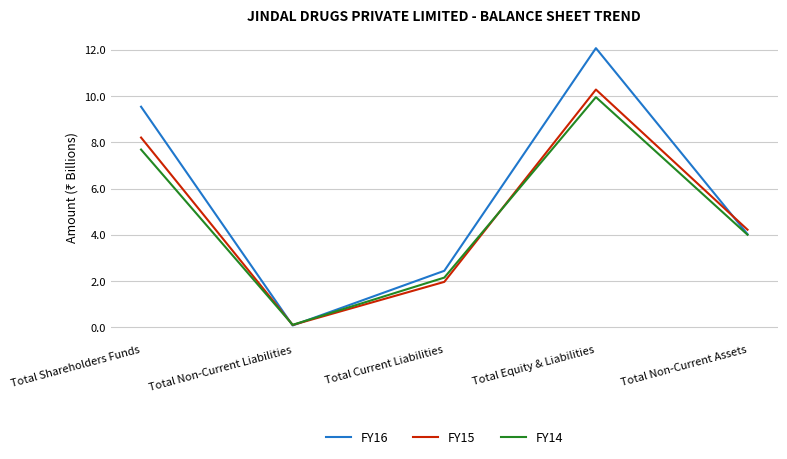

Rank the series by their maximum value, from highest to lowest.

FY16, FY15, FY14